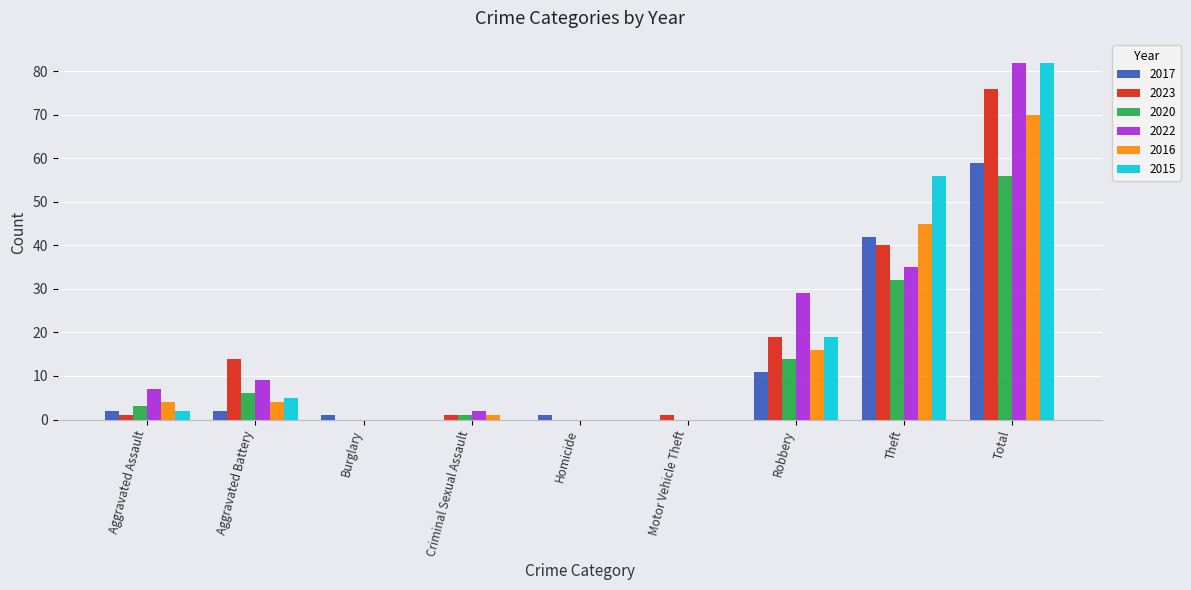

At which category is the sum across all series the highest?

Total